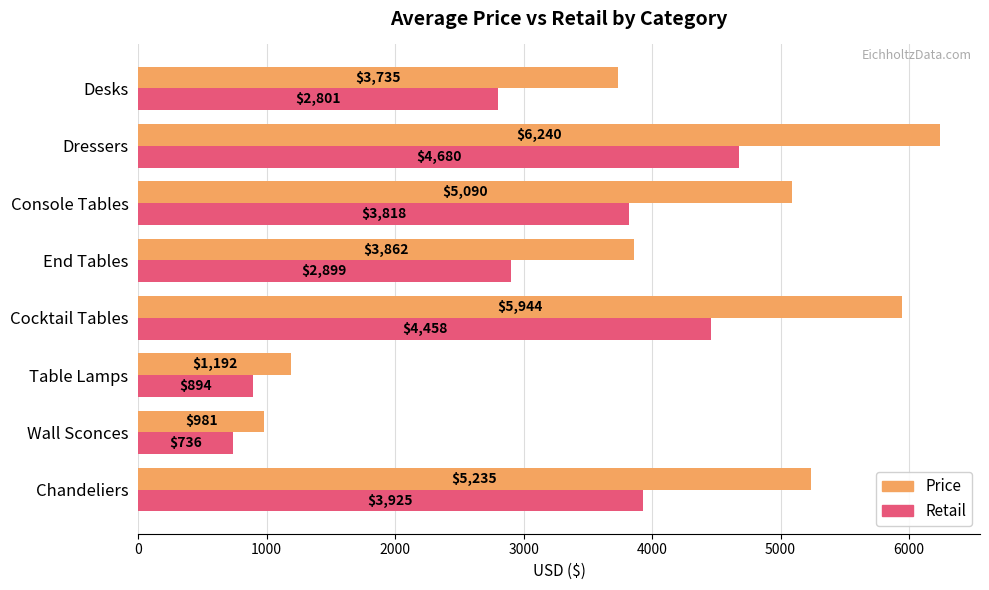

At how many categories does at least one series exceed 4280?

4